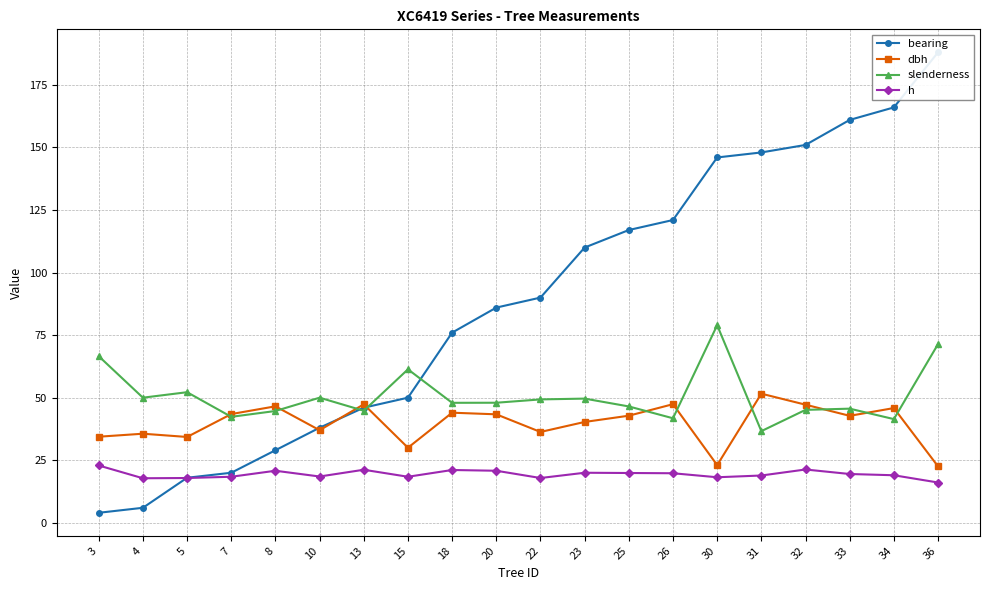

What are all the series names shown in the legend?

bearing, dbh, slenderness, h